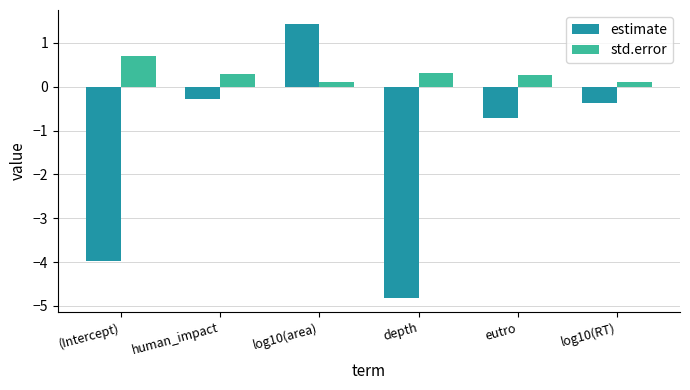

At which category is the sum across all series the highest?

log10(area)